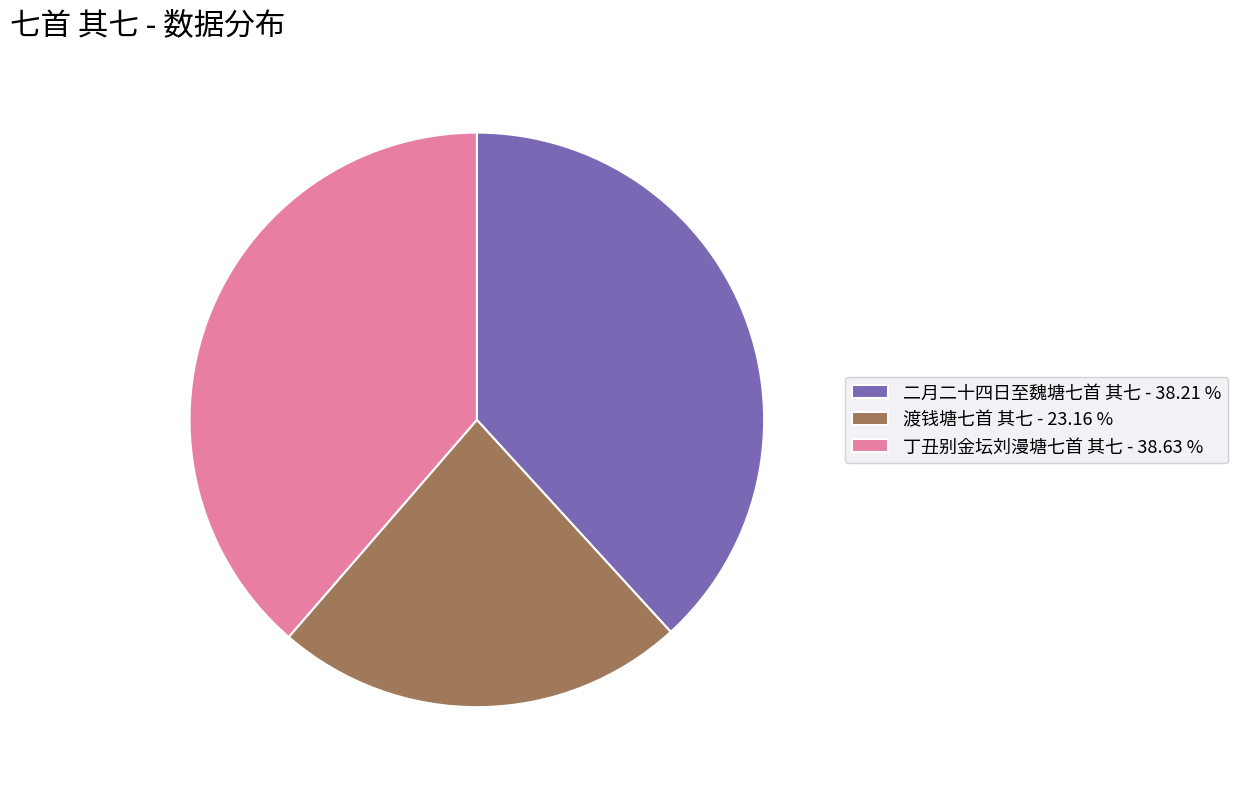

Between 丁丑别金坛刘漫塘七首 其七 and 渡钱塘七首 其七, which is larger?

丁丑别金坛刘漫塘七首 其七